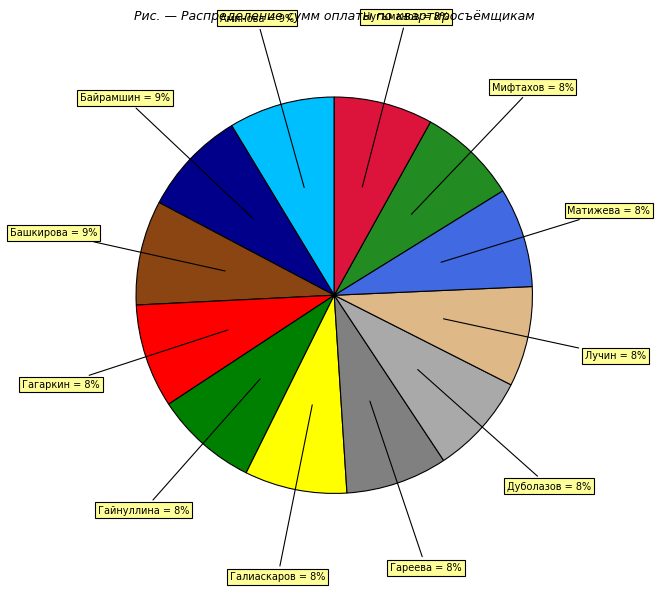

Is the sum of Лучин = 8% and Гареева = 8% greater than half?

No